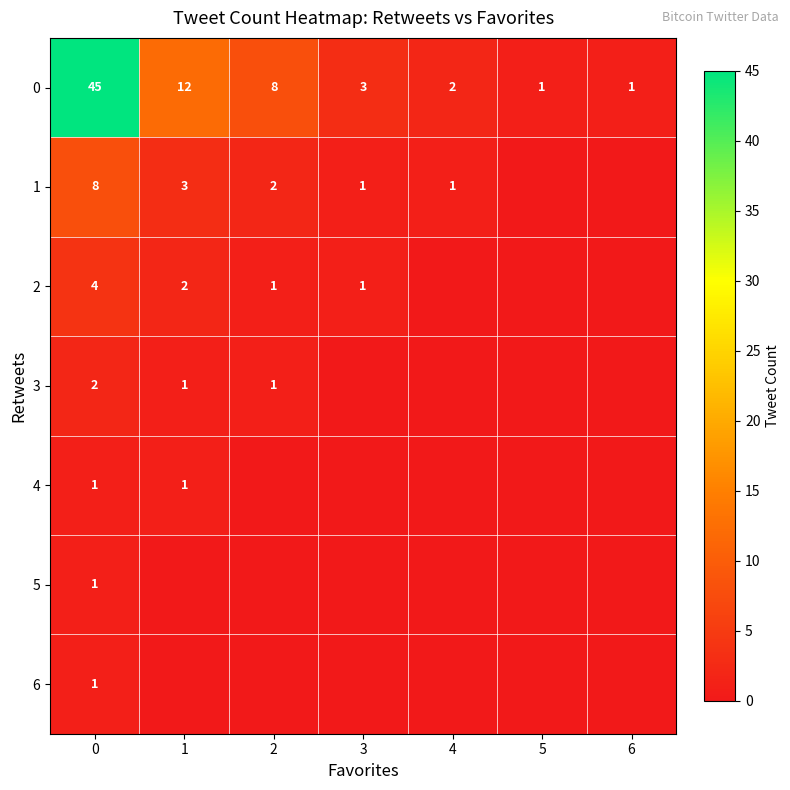

At how many categories does at least one series exceed 44?

1